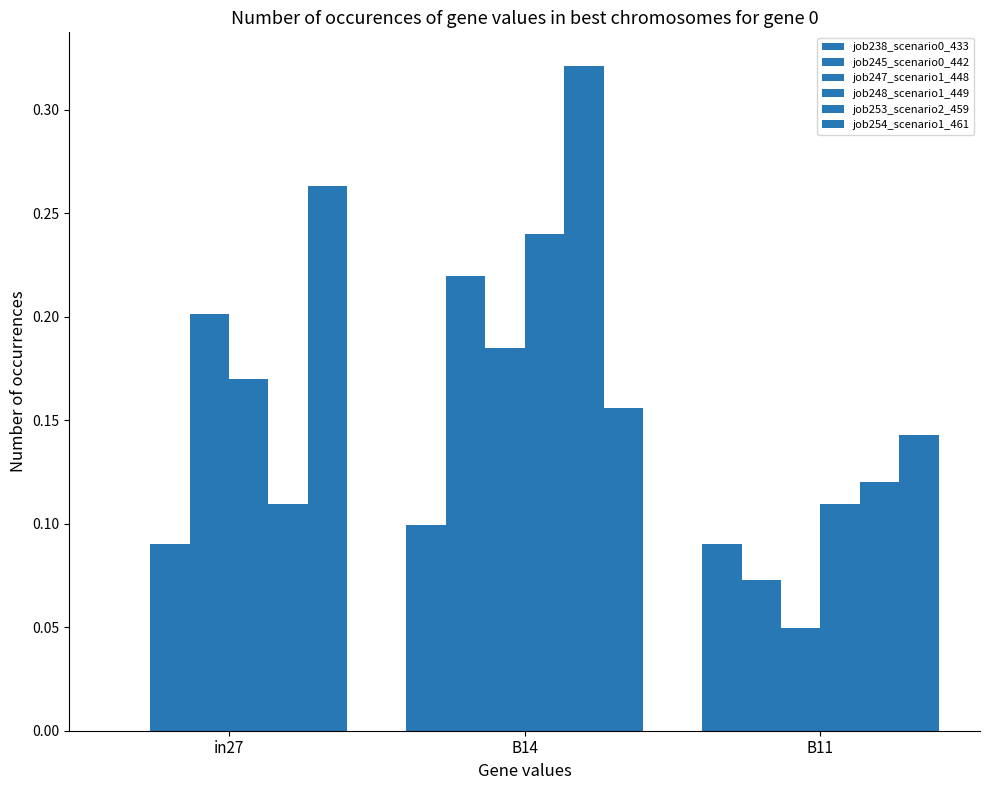

How many groups of bars are there?

3